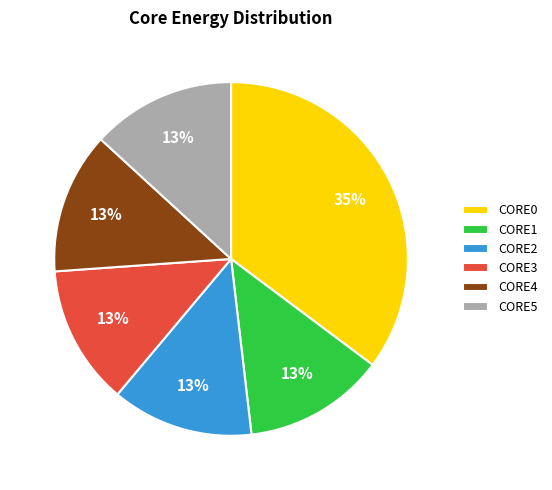

What percentage is the CORE2 slice, to the nearest percent?

13%